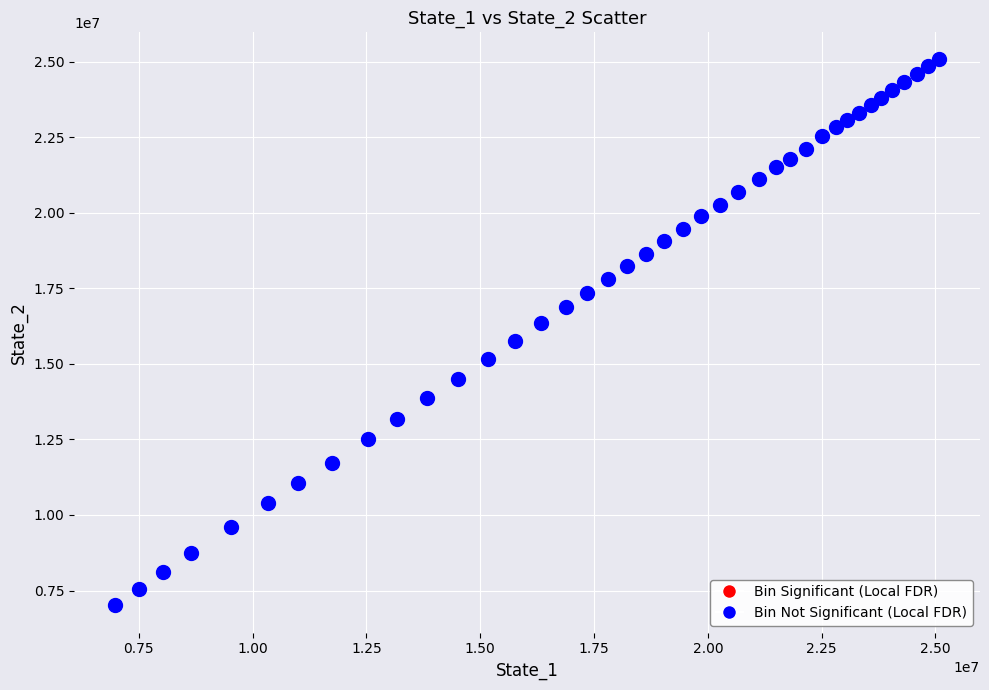

What is the range of Y values (max minus min)?

18063920.1